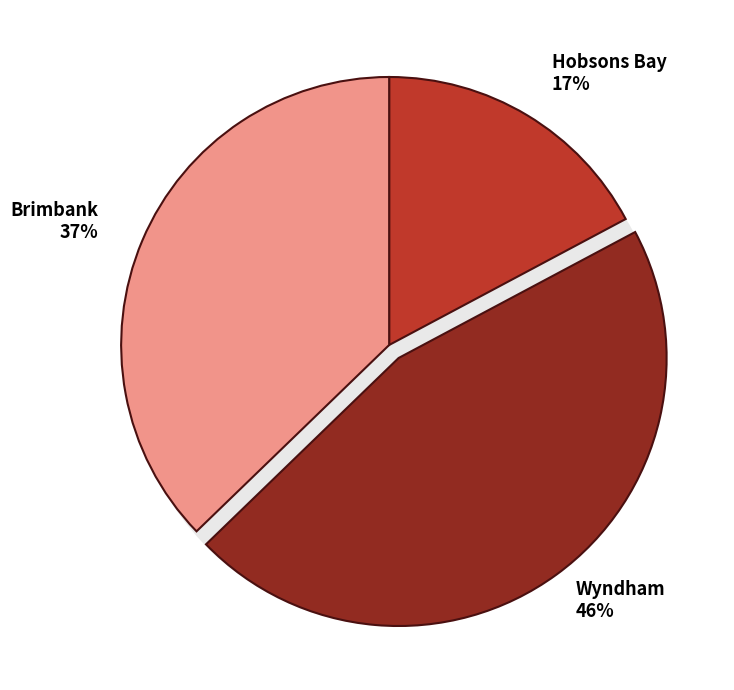

Which category has the smallest portion of the pie?

Hobsons Bay